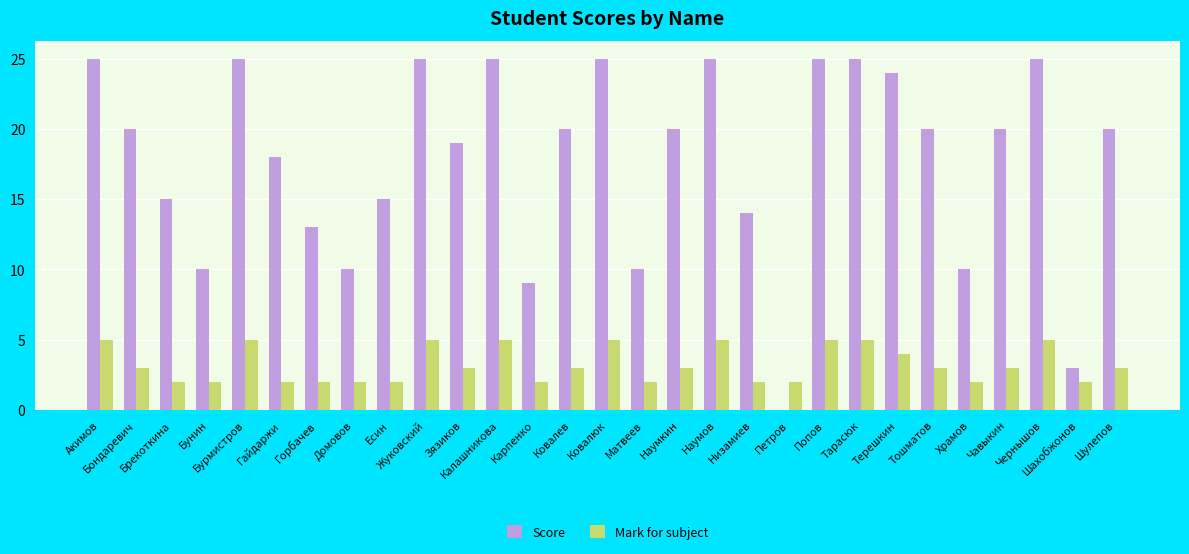

What is the sum of all Score values?

515